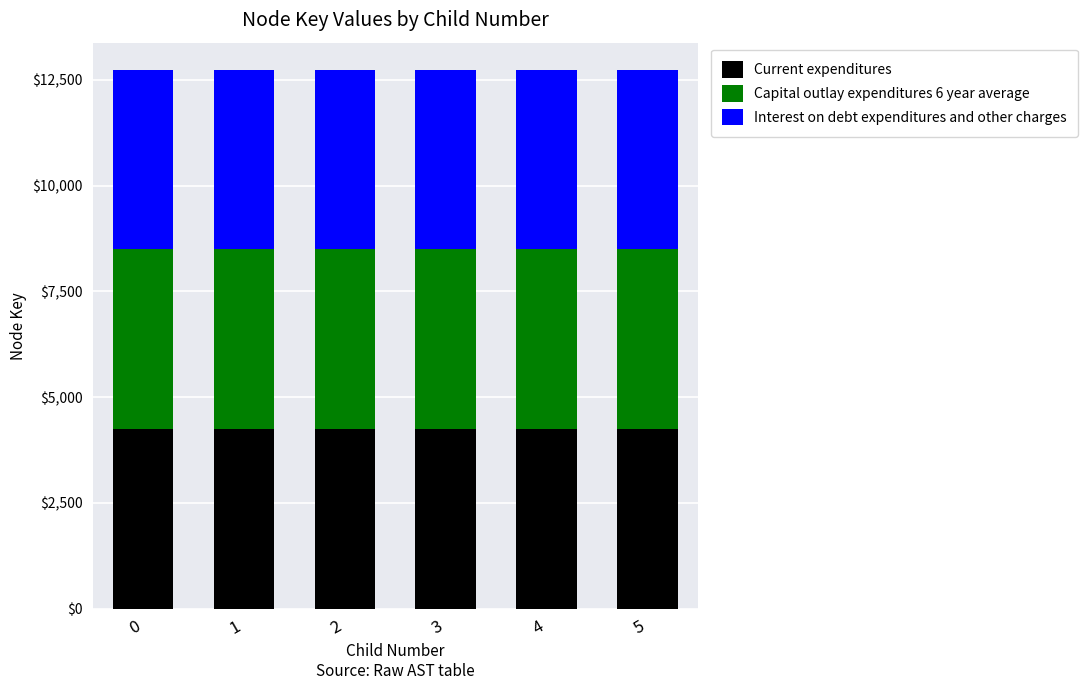

What is the total value across all series at 1?

12741.2